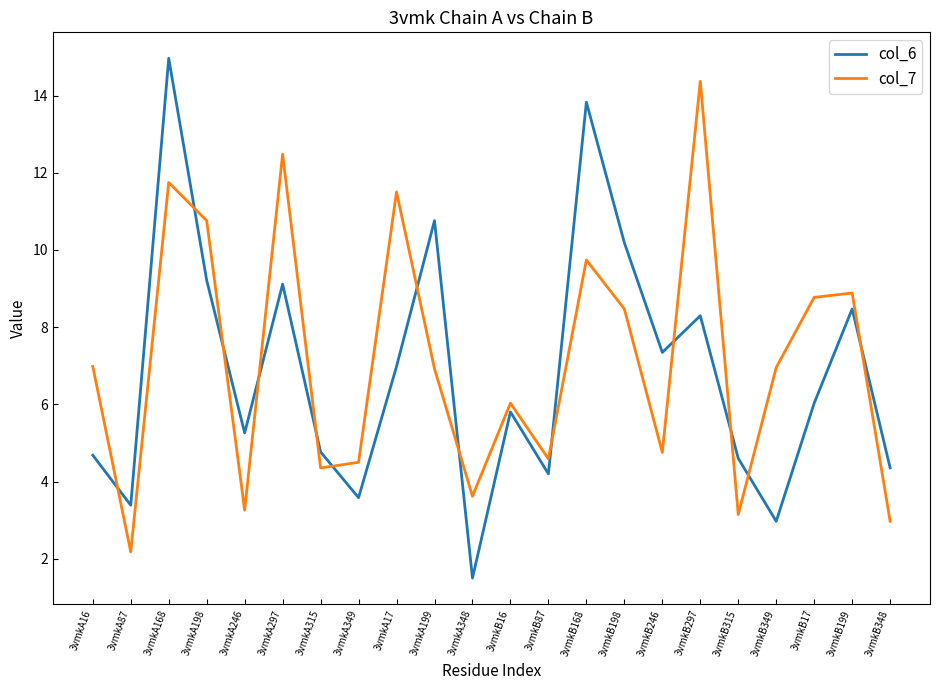

True or false: col_7 has more than 0 points higher than both neighbors.

True